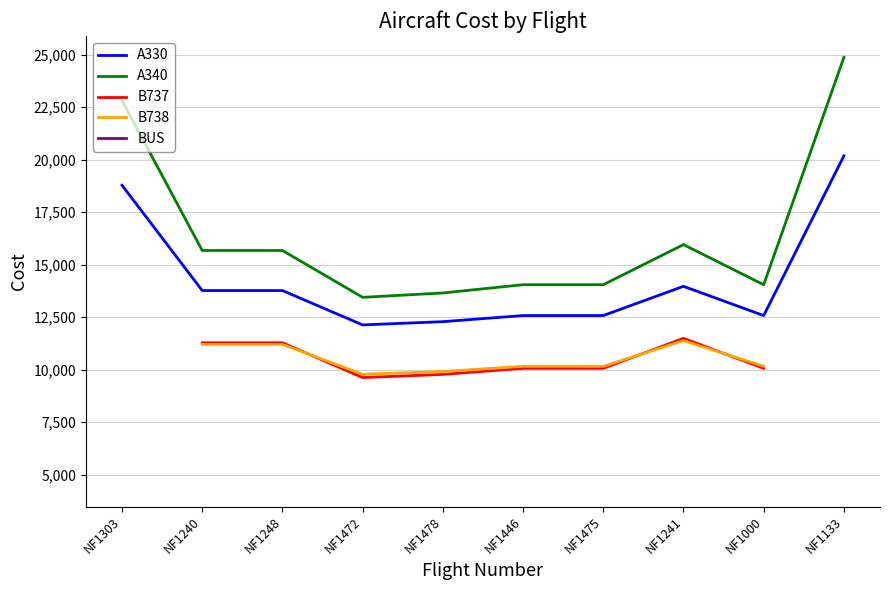

Between NF1303 and NF1248, which series saw the biggest shift?

A340